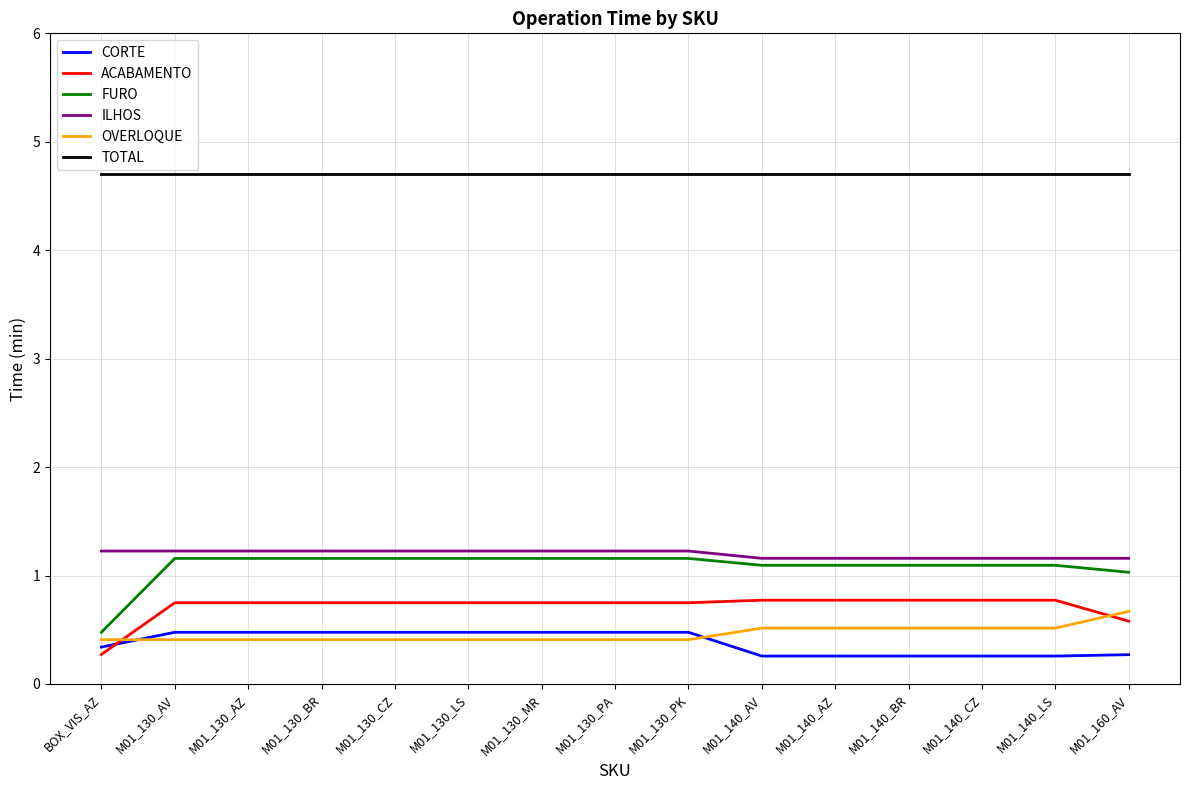

How many intersections are there between ACABAMENTO and CORTE?

1